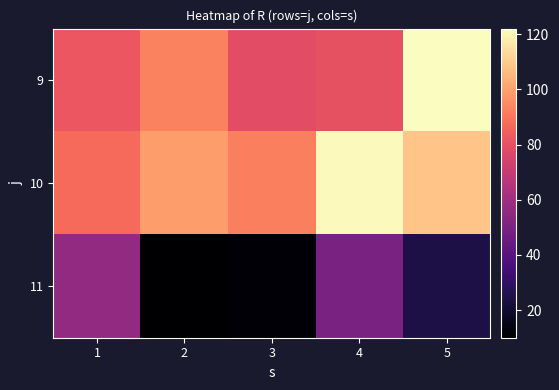

At how many categories does at least one series exceed 121?

1